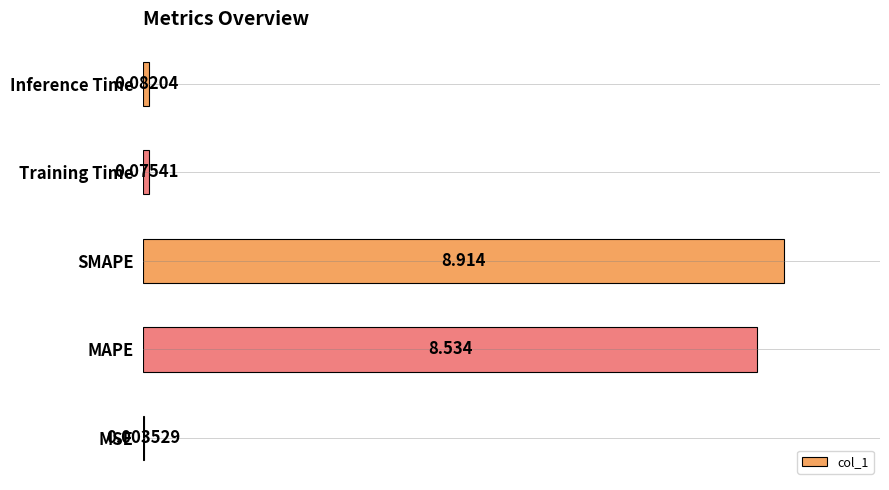

How many distinct data groups are displayed?

1